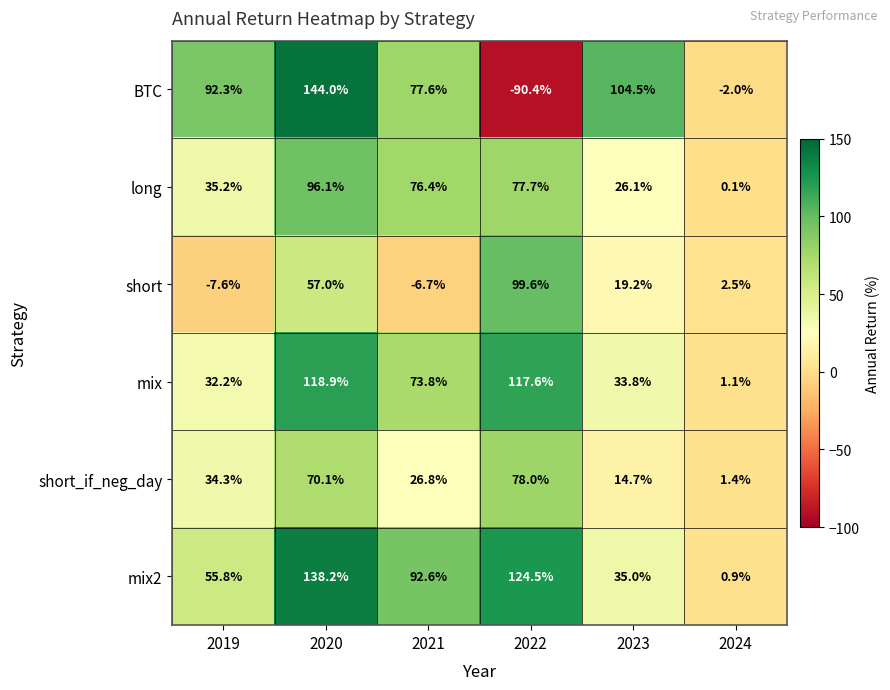

What is the total value across all series at 2024?

4.0